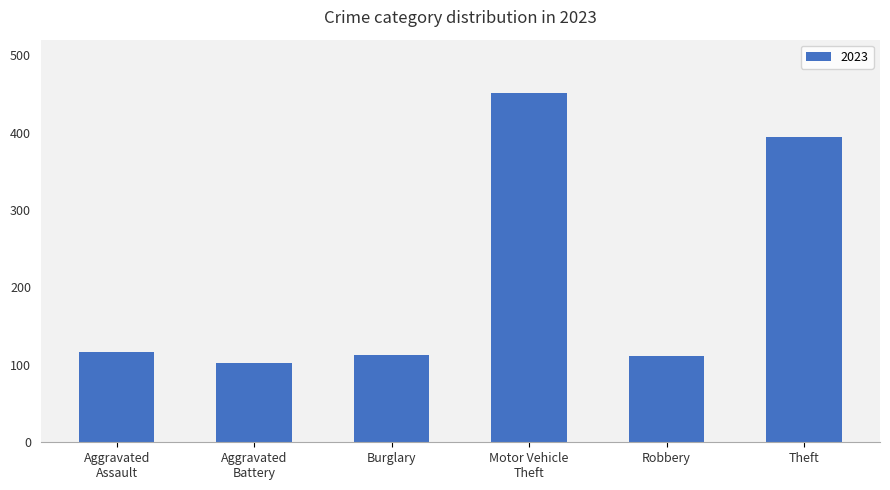

How many bars are there in total?

6